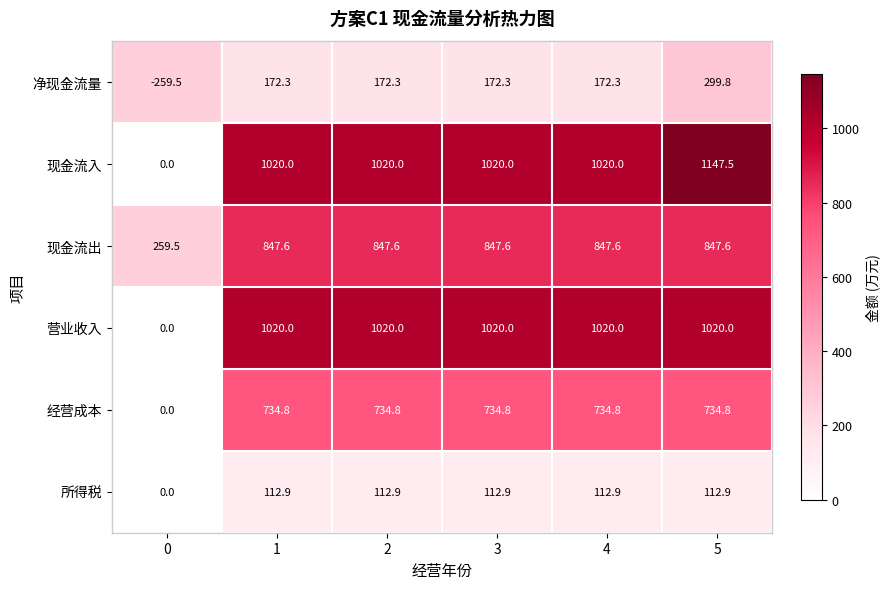

What is the maximum value for 营业收入?

1020.0